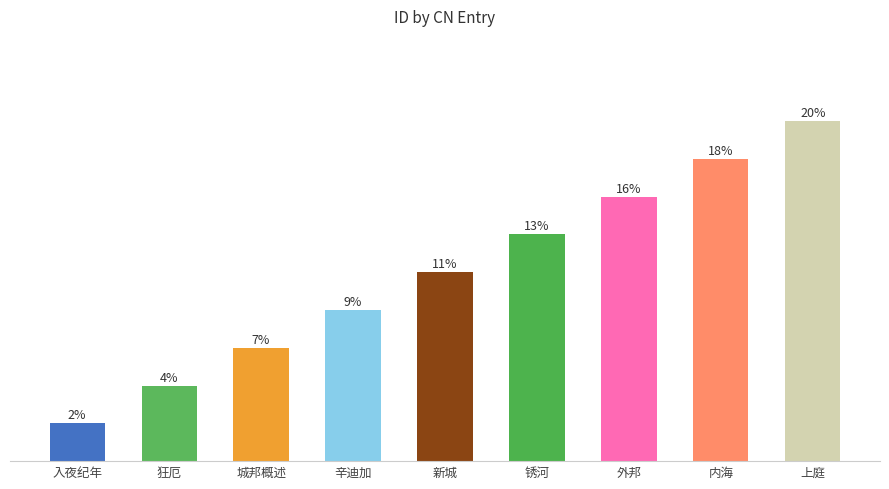

Are the bars horizontal?

No